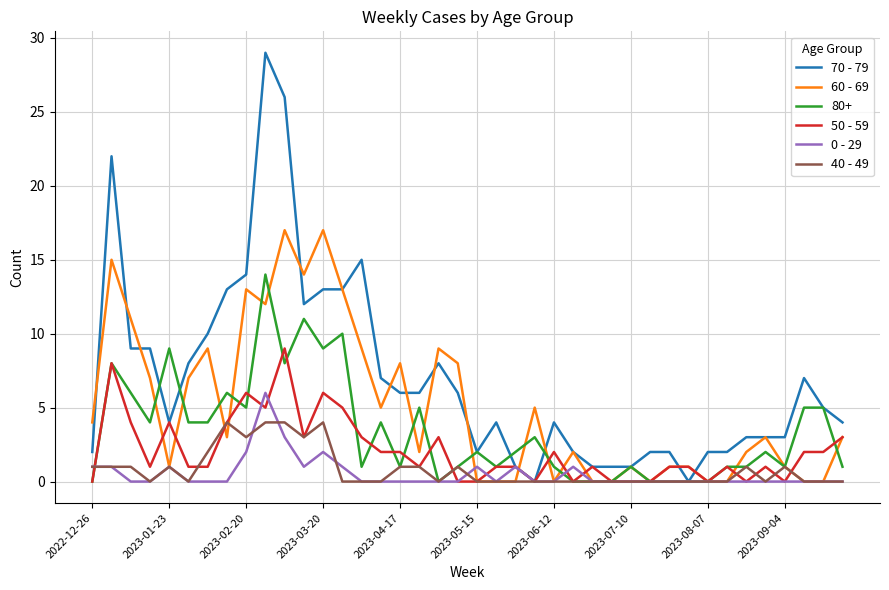

Which series has the largest total across all categories?

70 - 79